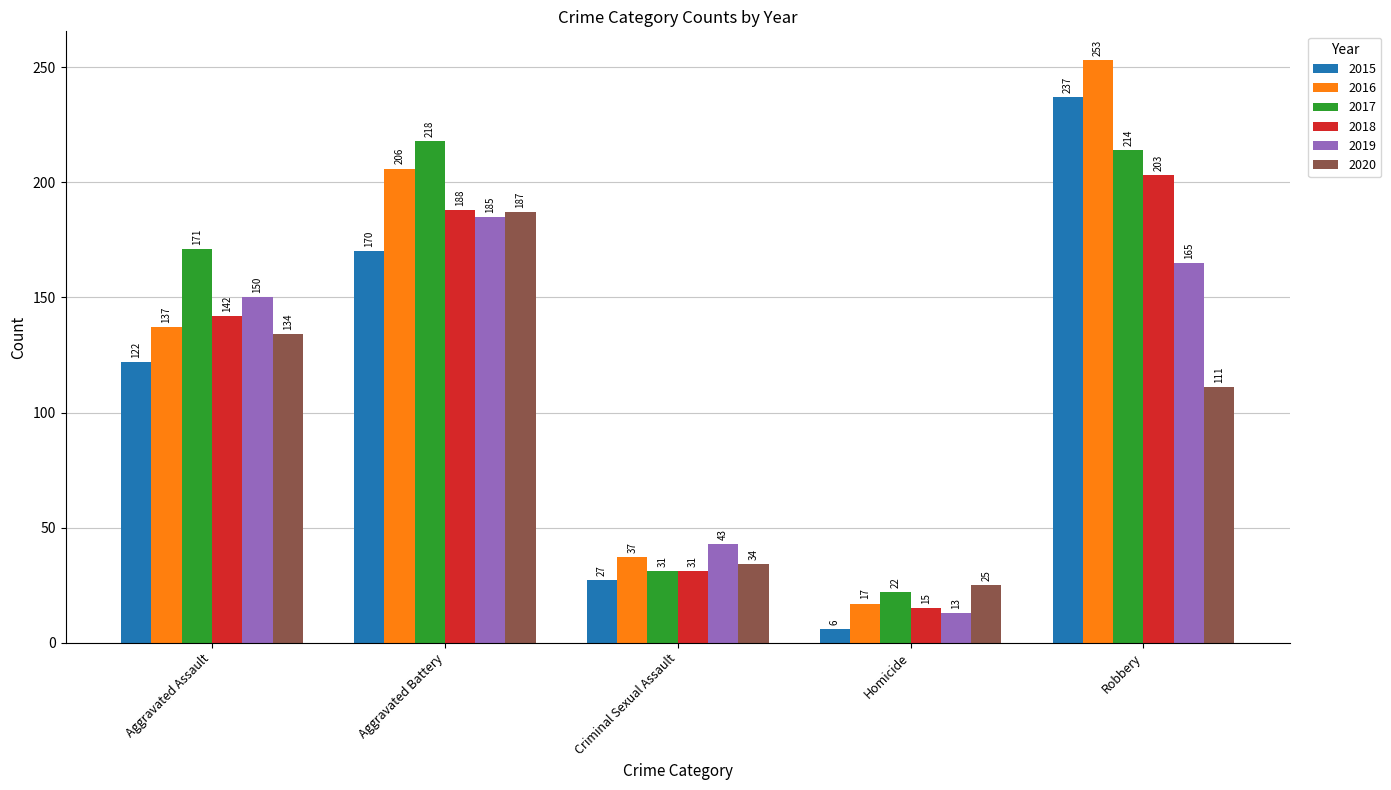

What value does the 2017 series have at Aggravated Battery?

218